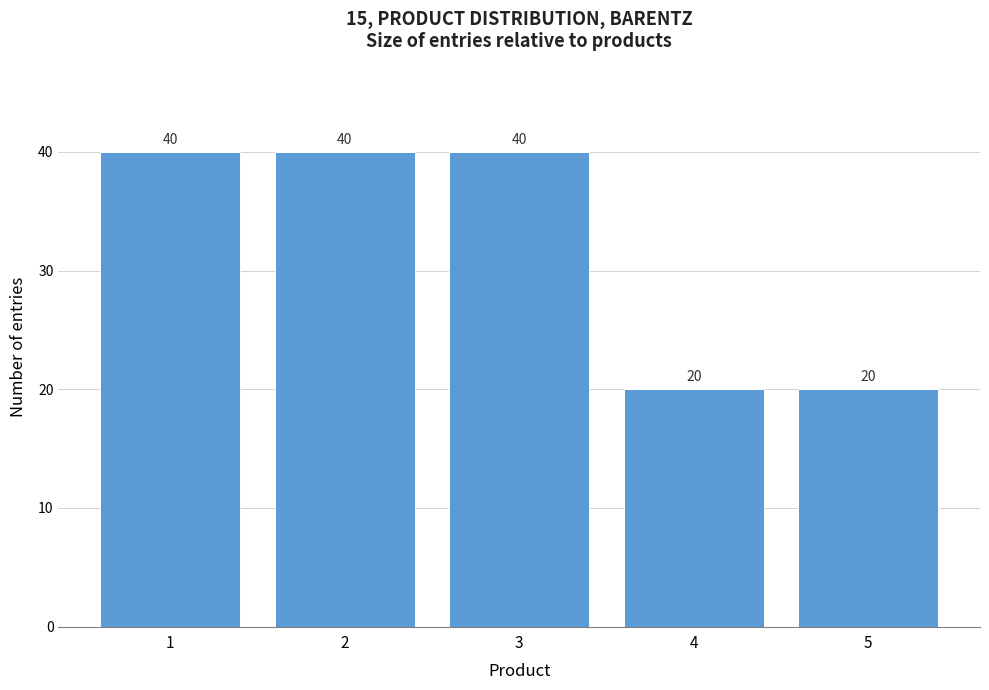

Reading left to right, list every bar in this chart as the range it spans on the x-axis followed by its height.

0.5 to 1.5: 40
1.5 to 2.5: 40
2.5 to 3.5: 40
3.5 to 4.5: 20
4.5 to 5.5: 20